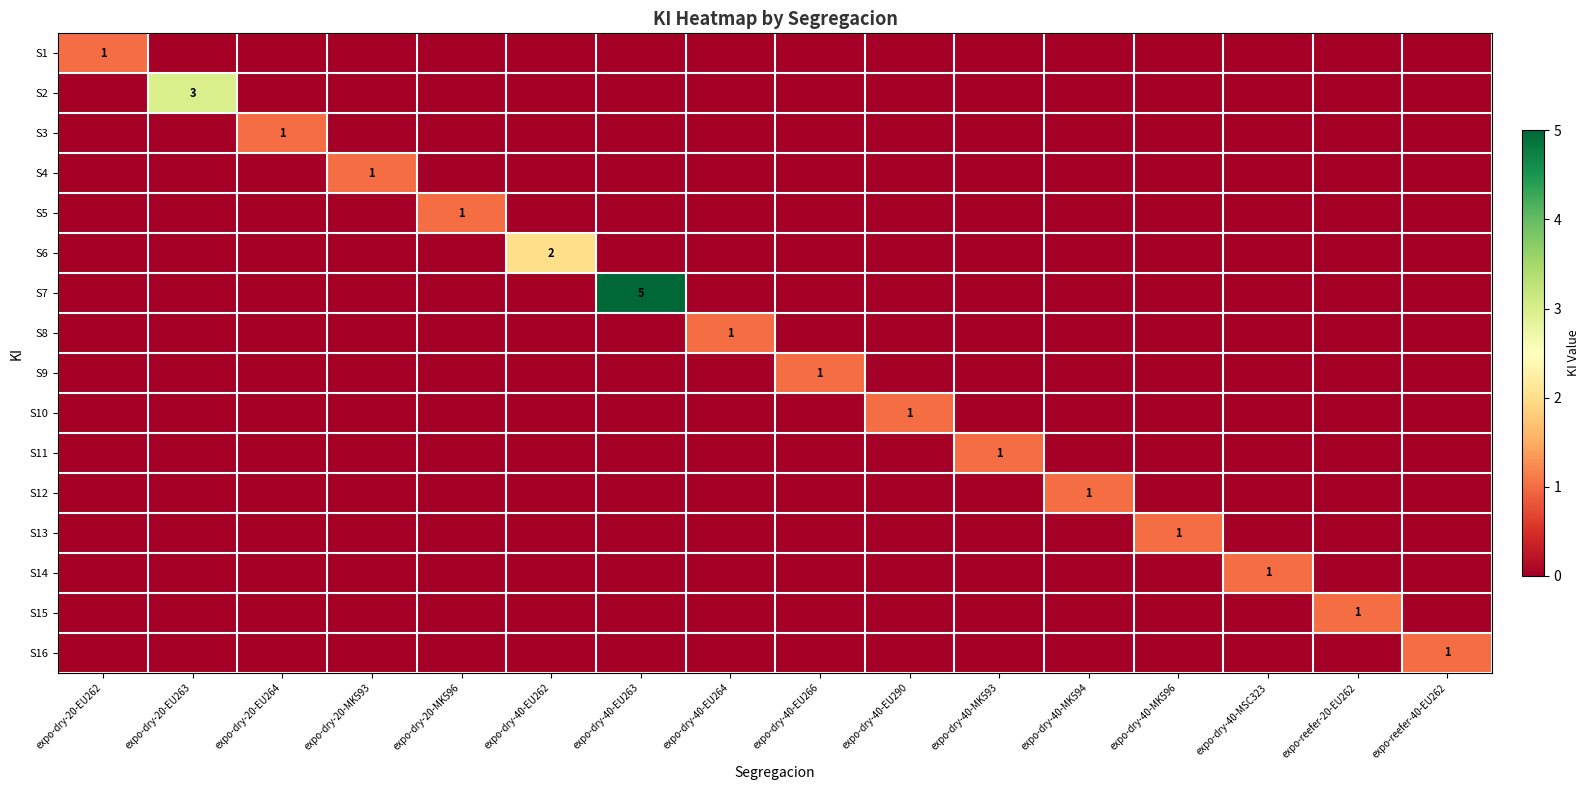

At expo-dry-40-EU264, list the series in order from largest to smallest.

S8, S1, S2, S3, S4, S5, S6, S7, S9, S10, S11, S12, S13, S14, S15, S16